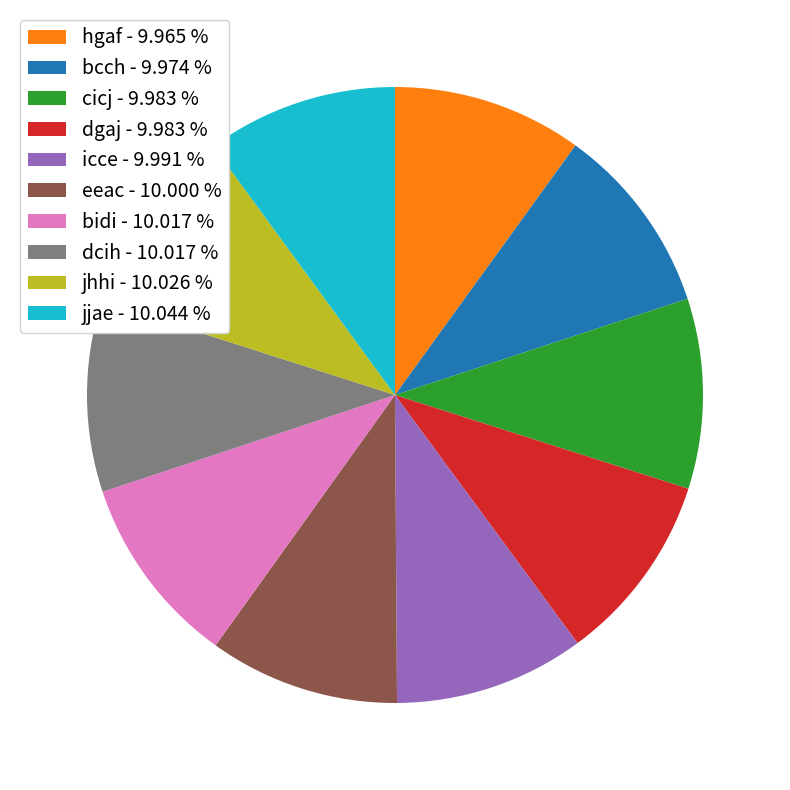

Is it true that cicj is 10% of the pie?

True